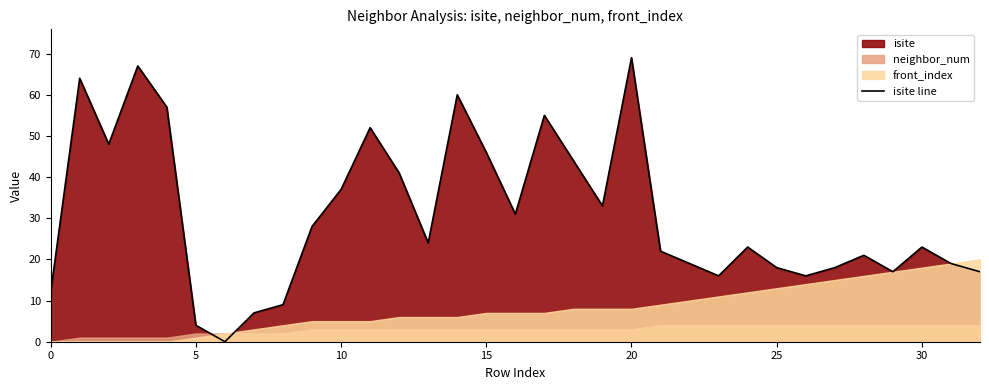

How many data points does each series have?

33